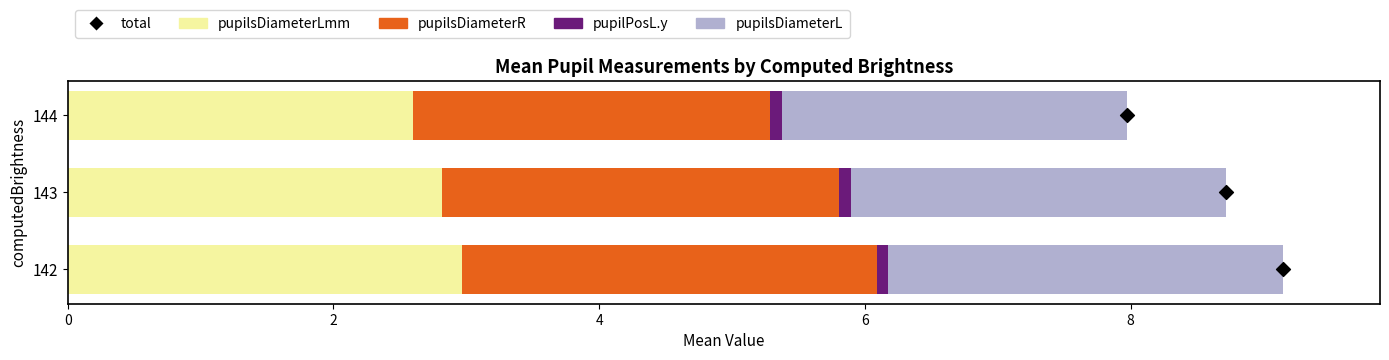

At how many categories does at least one series exceed 1?

3